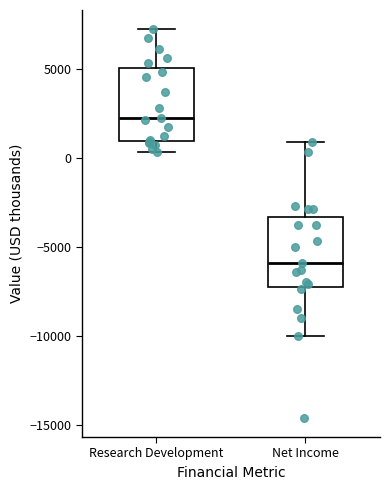

Where is the upper edge of the box for Net Income on the y-axis? The values are not printed on the chart, so give them approximately, as read against the axis.

-3500